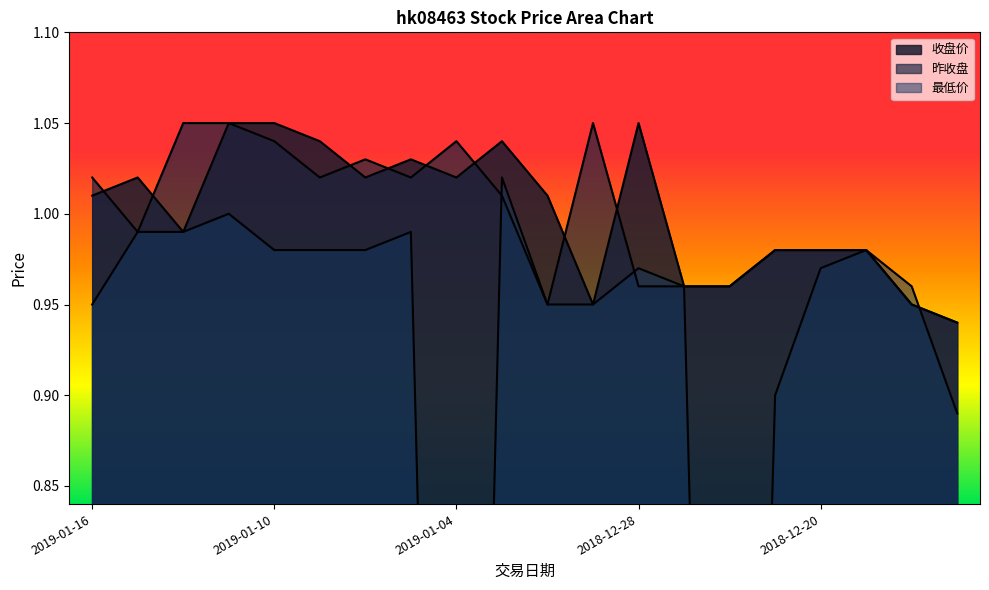

Between which two adjacent categories do 昨收盘 and 最低价 first intersect?

2019-01-04 and 2019-01-03